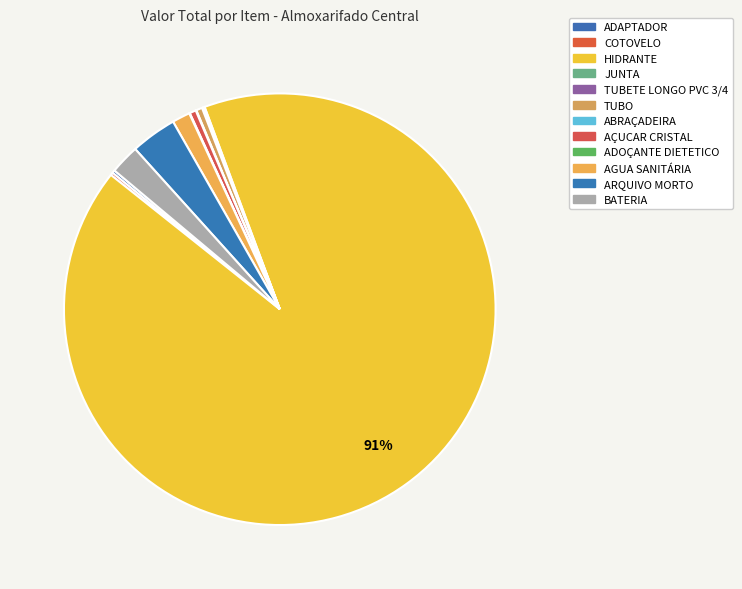

Which slice represents more than half of the pie?

HIDRANTE